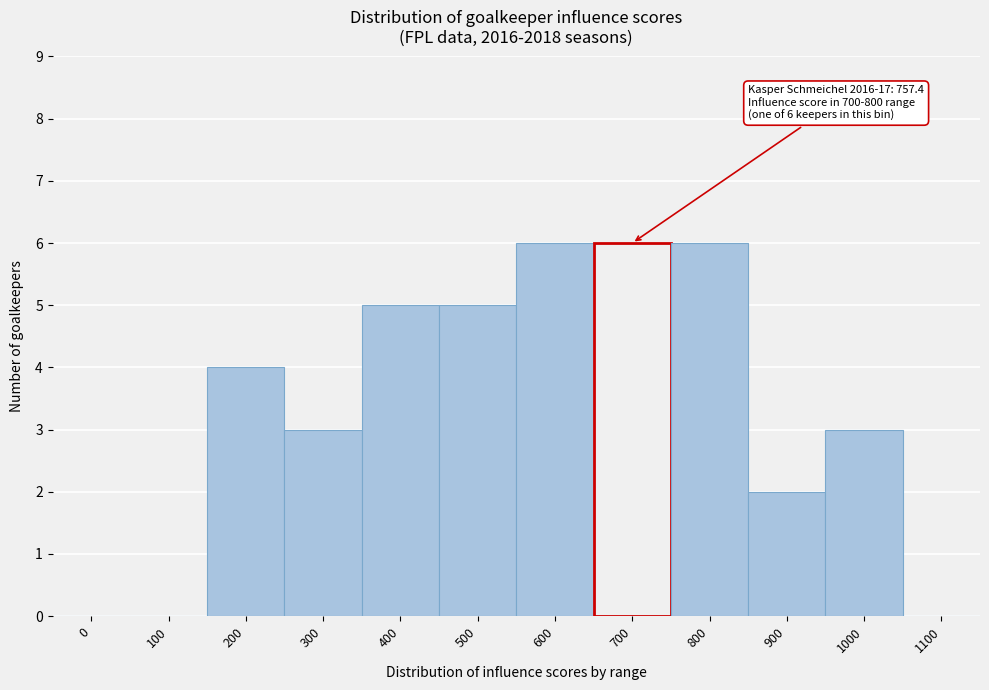

Reading left to right, what are all the values shown in this chart?

0=0	100=0	200=4	300=3	400=5	500=5	600=6	700=6	800=6	900=2	1000=3	1100=0